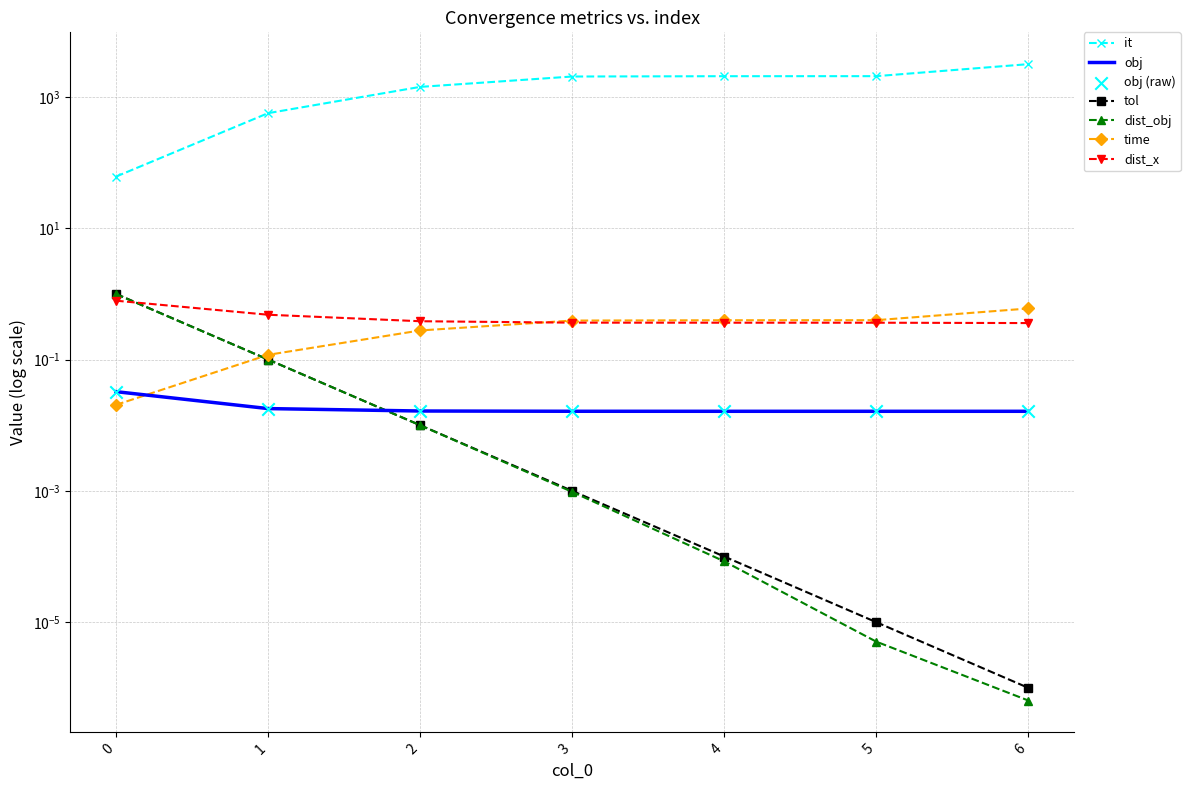

Which series reaches the minimum Y coordinate?

dist_obj